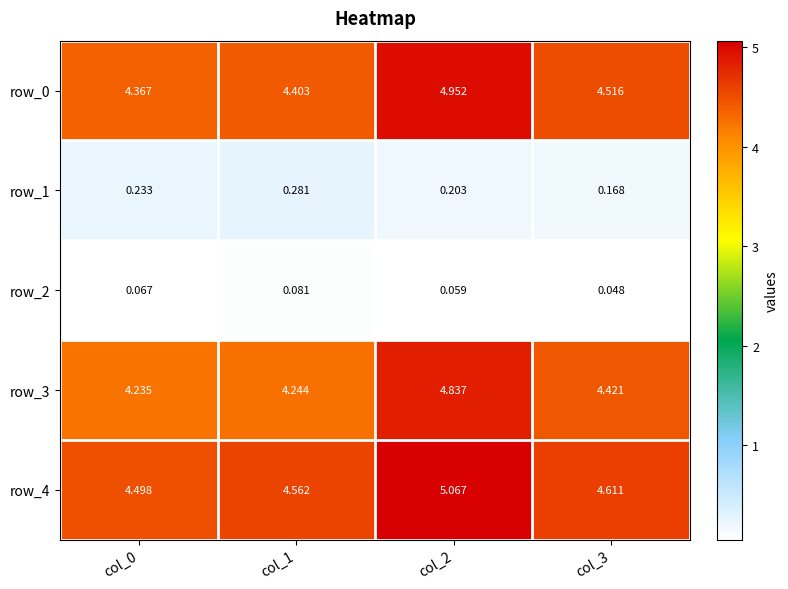

How many row_1 values are between 0 and 1?

4